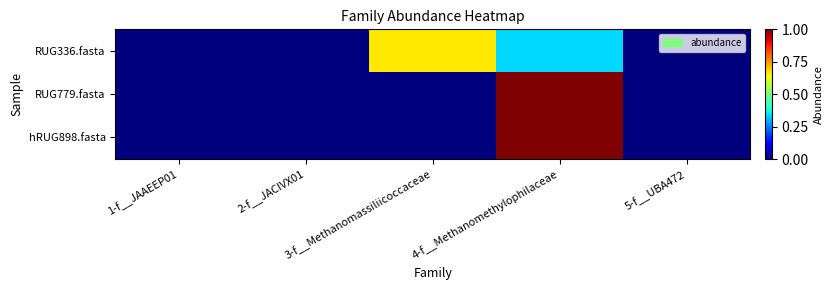

At which category is the sum across all series the highest?

4-f__Methanomethylophilaceae